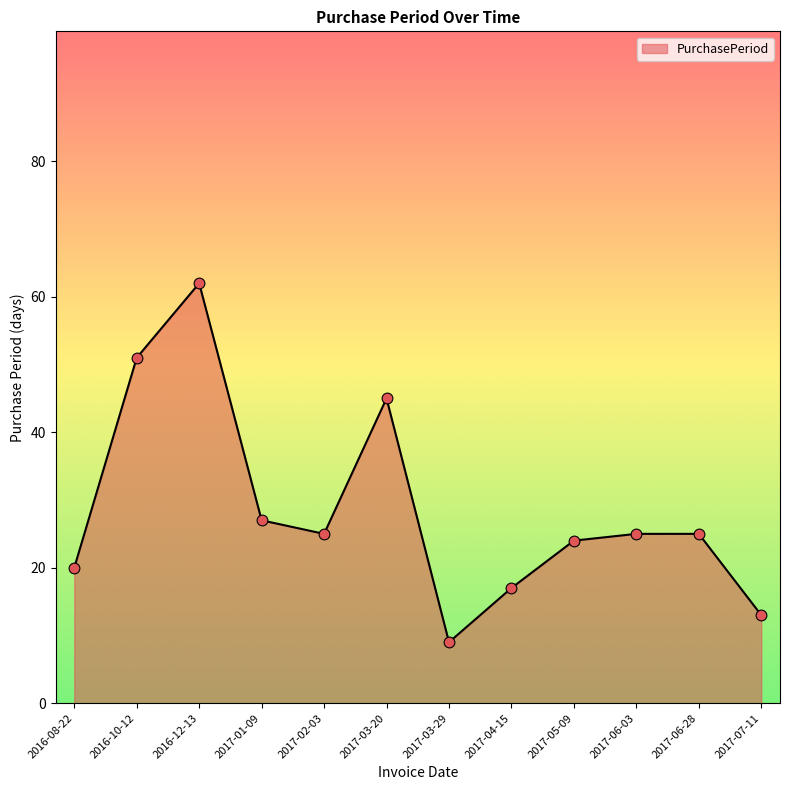

What is the ratio of the value at 2016-12-13 to the value at 2017-01-09?

2.3